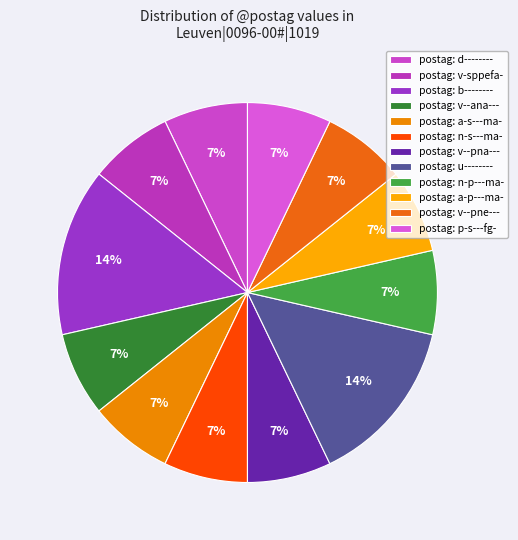

How many segments does this pie chart have?

12